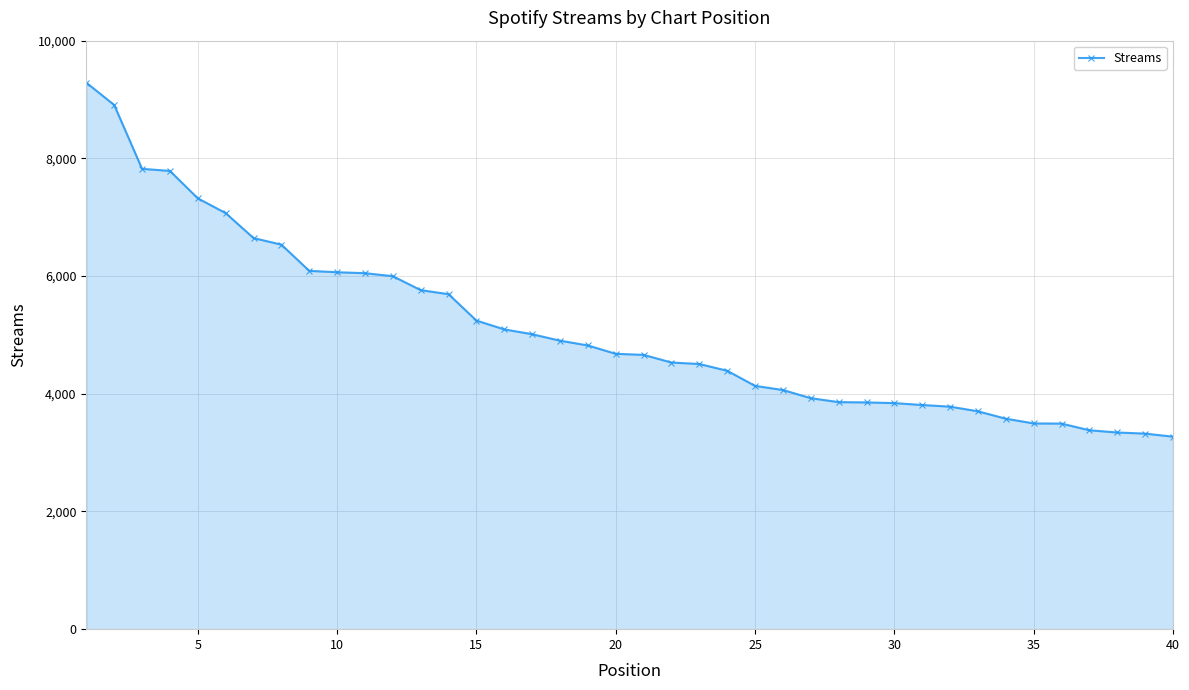

What is the maximum value shown in the chart?

9286